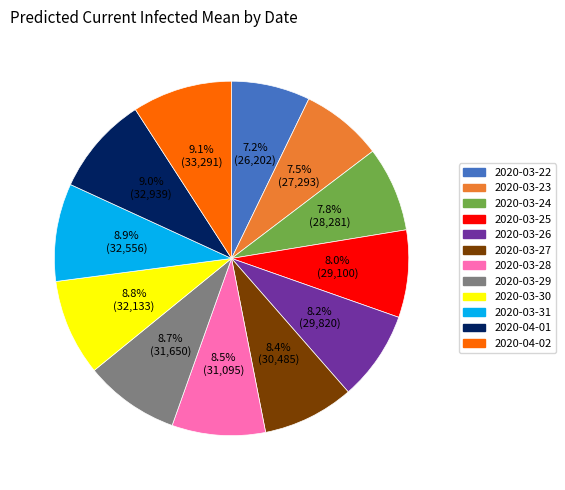

Between 2020-03-23 and 2020-03-26, which is larger?

2020-03-26